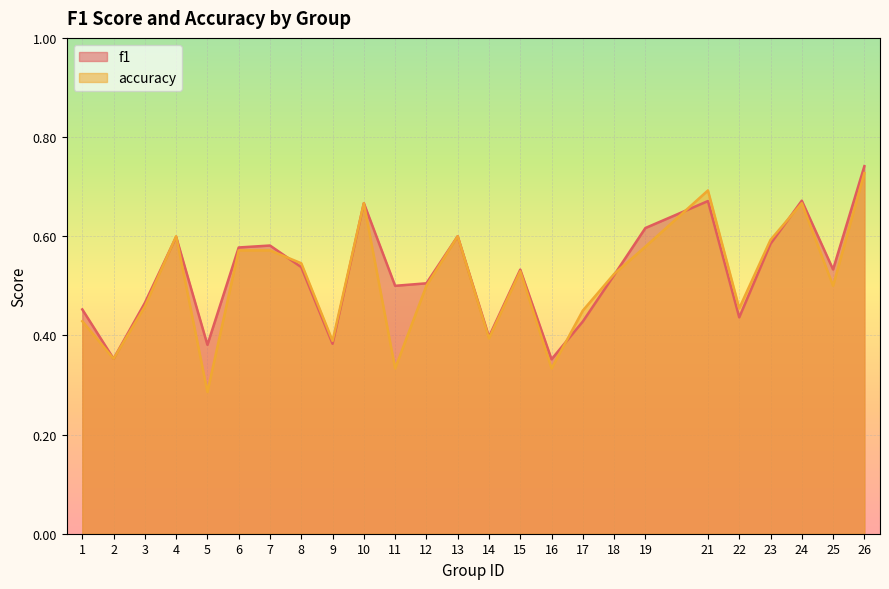

At how many categories does at least one series exceed 0?

25